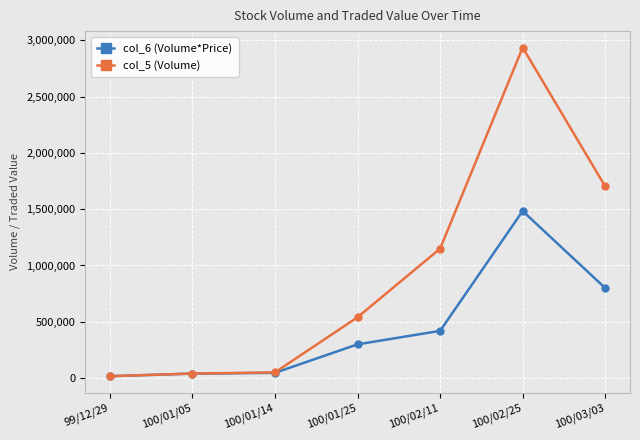

List the series in order of their overall mean, highest first.

col_5 (Volume), col_6 (Volume*Price)